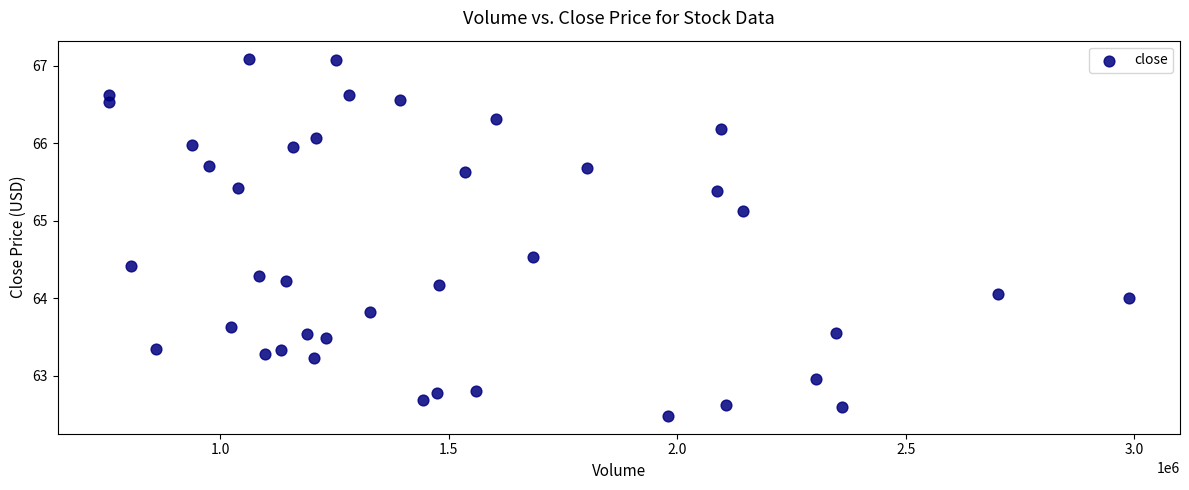

What is the range of Y values (max minus min)?

4.6